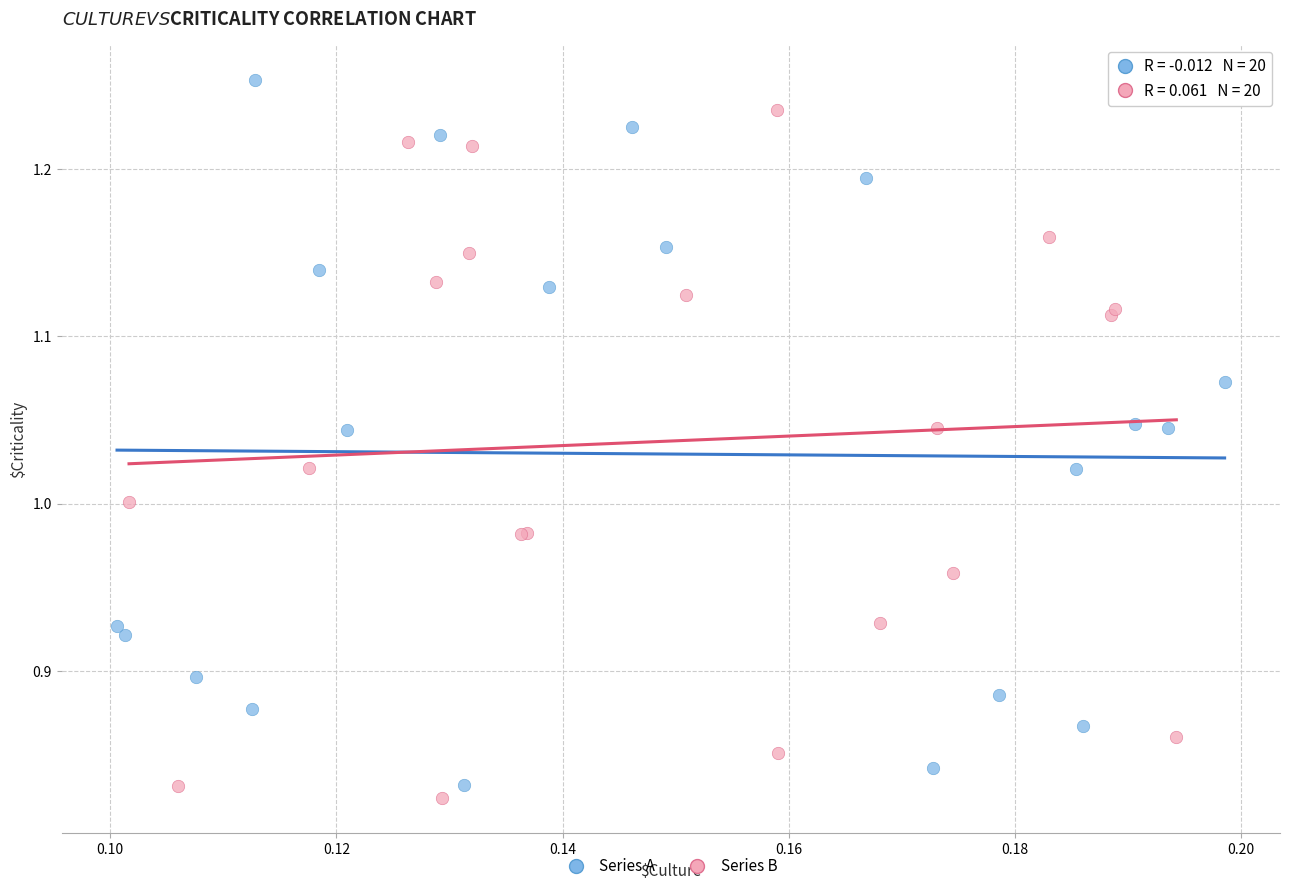

What are all the series names shown in the legend?

Series A, Series B